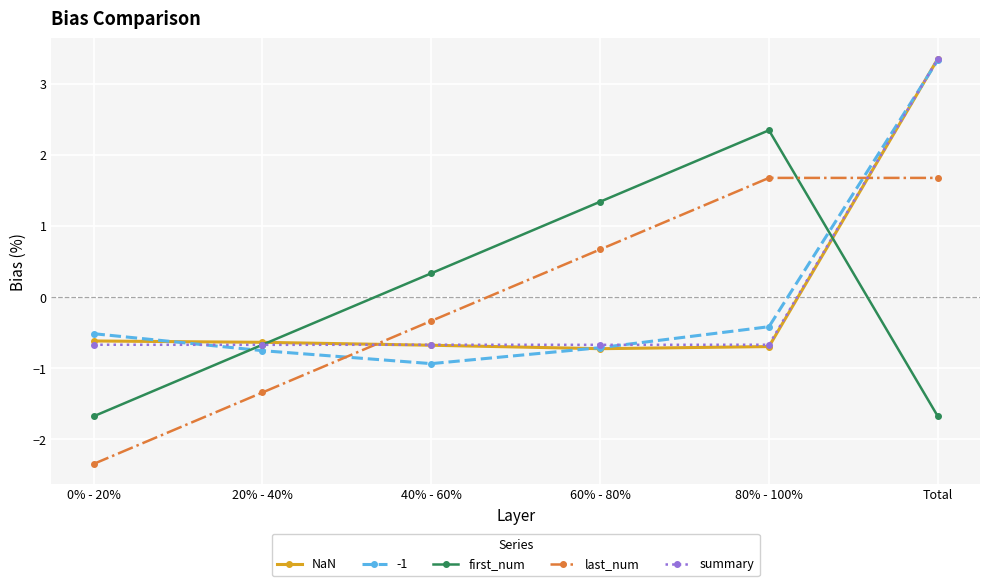

What is the difference between the highest and lowest values at 60% - 80%?

2.1